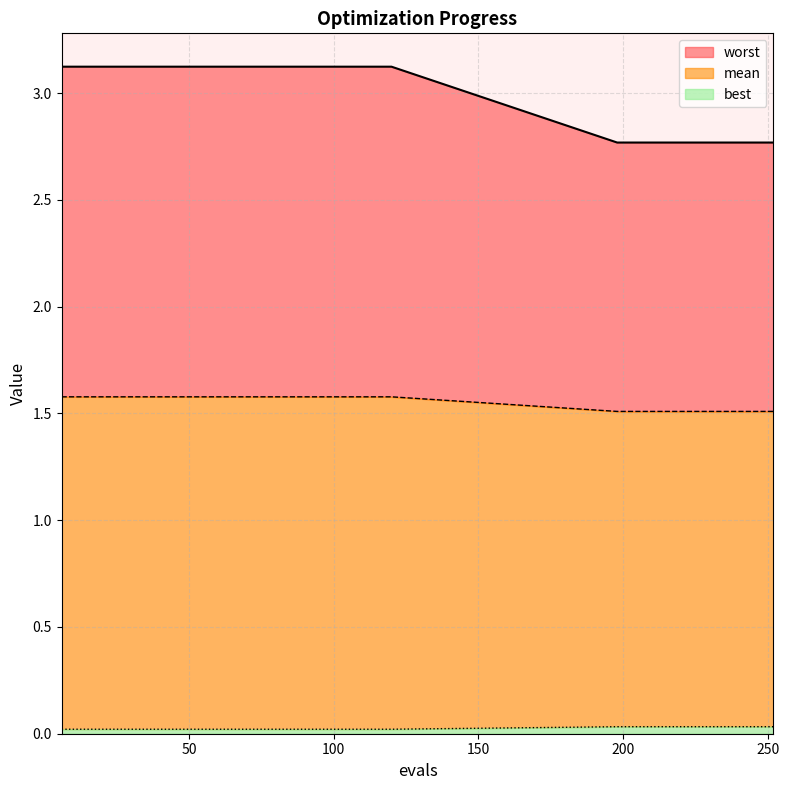

True or false: mean has more than 0 interior local peaks.

False